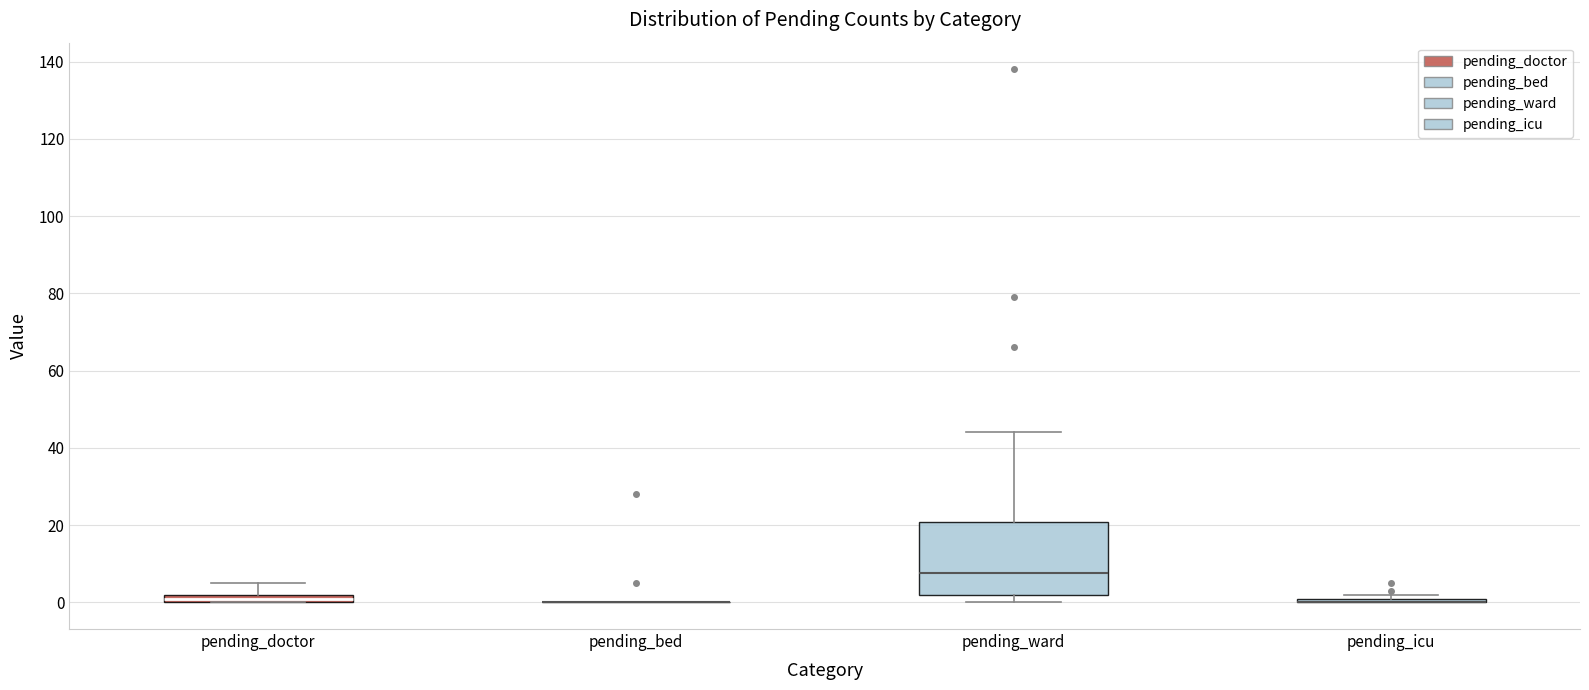

Which box is the tallest, from its lower edge to its upper edge?

pending_ward